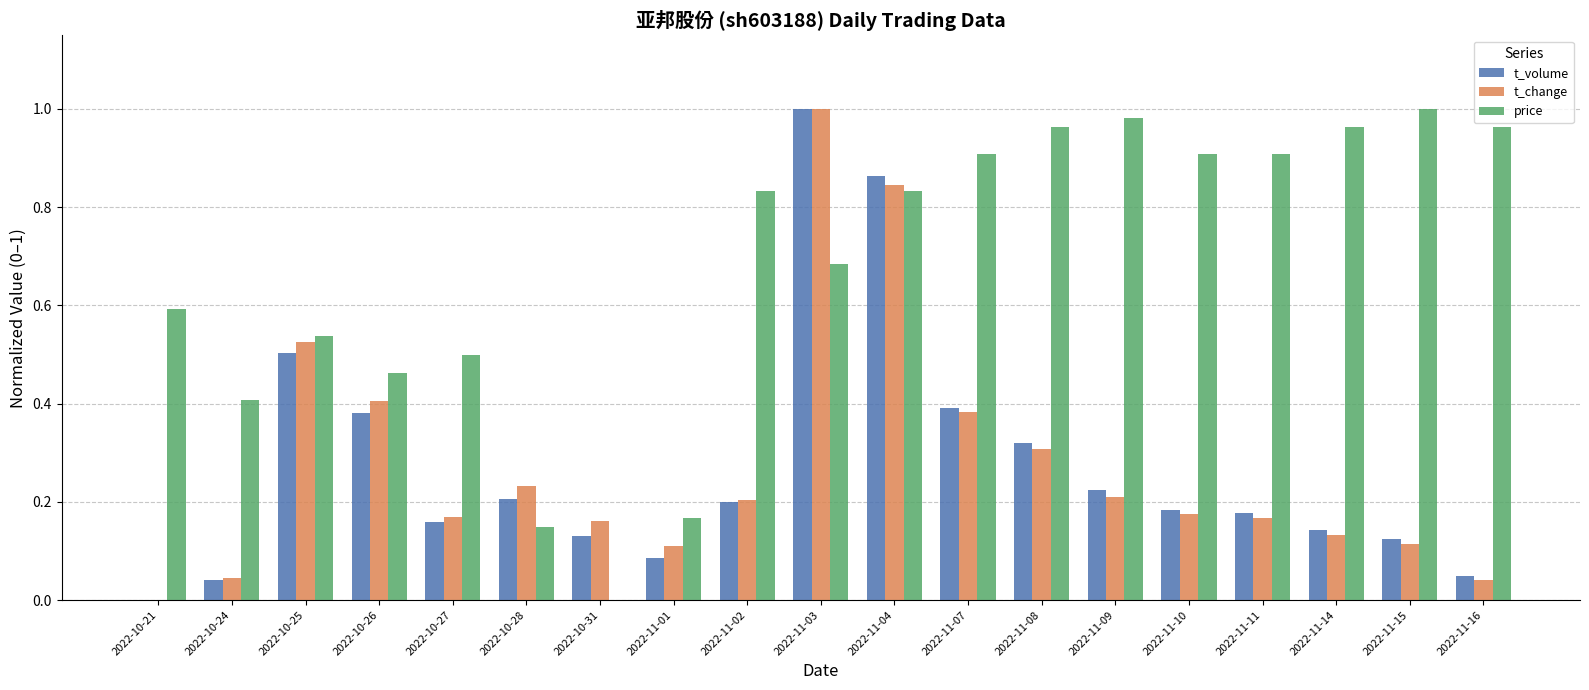

What is the sum of all t_volume values?

5.2